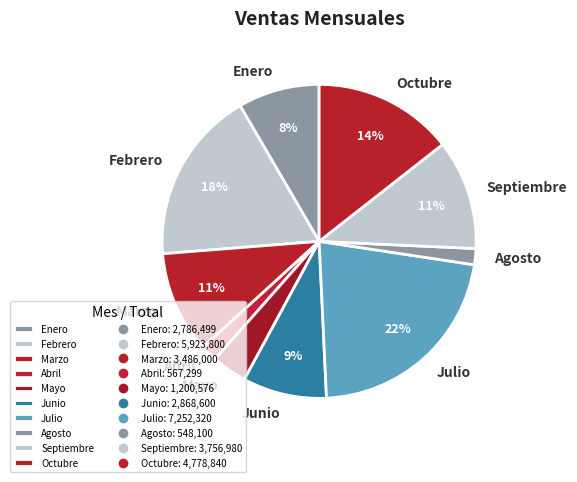

Which category has the biggest portion of the pie?

Julio